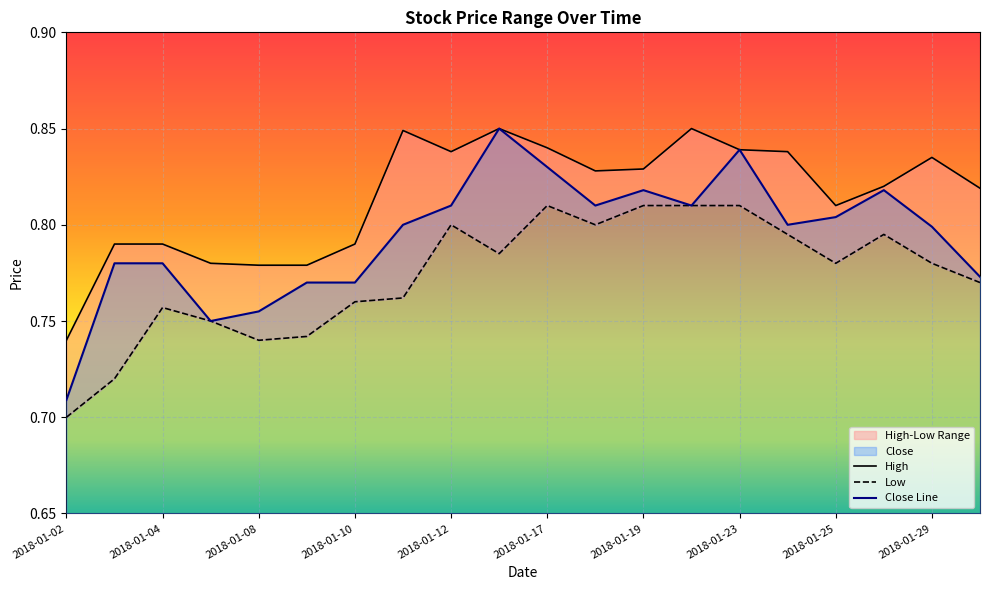

Which category has the highest value across all series?

2018-01-16